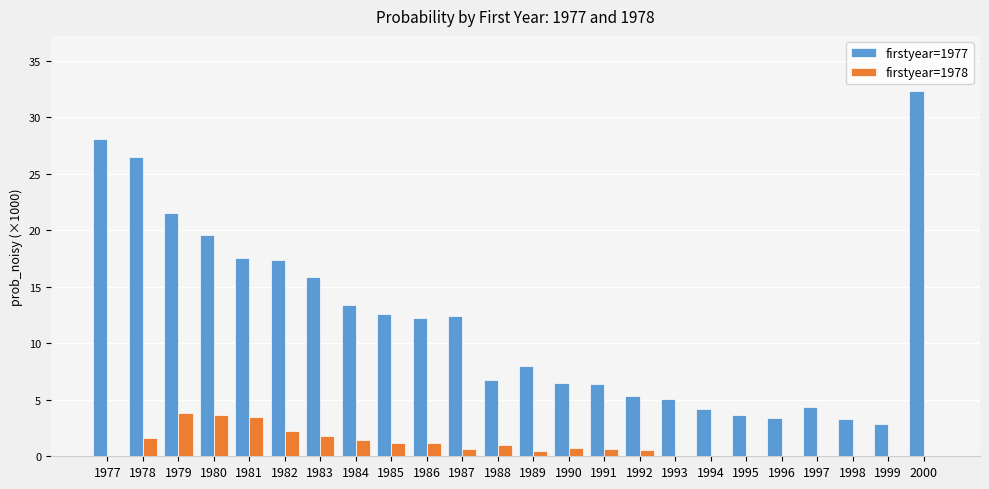

At which category is the sum across all series the highest?

2000